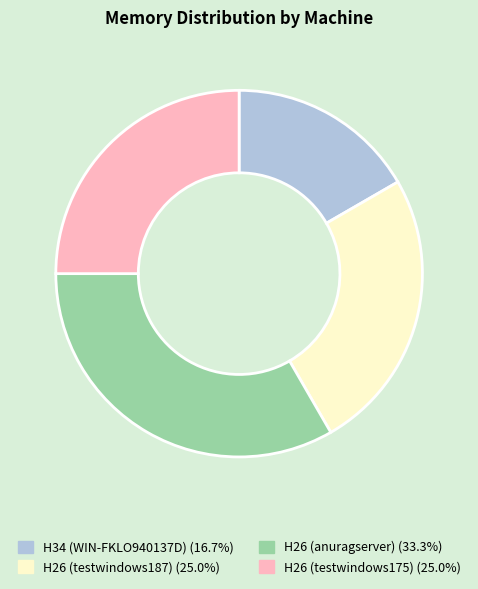

Does H26 (testwindows175) represent more than half of the total?

No